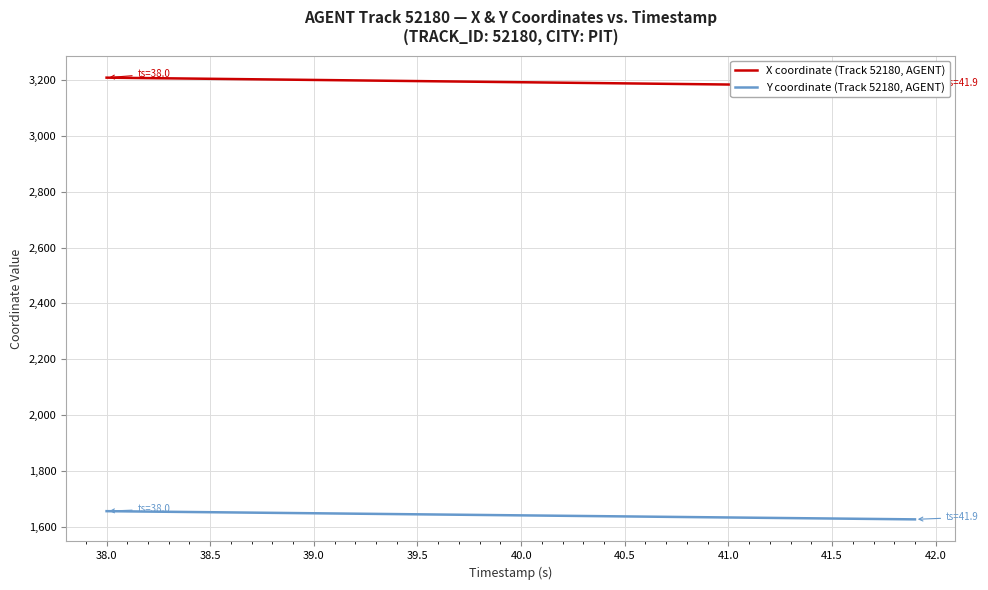

True or false: Y coordinate (Track 52180, AGENT) and X coordinate (Track 52180, AGENT) intersect in this chart.

False